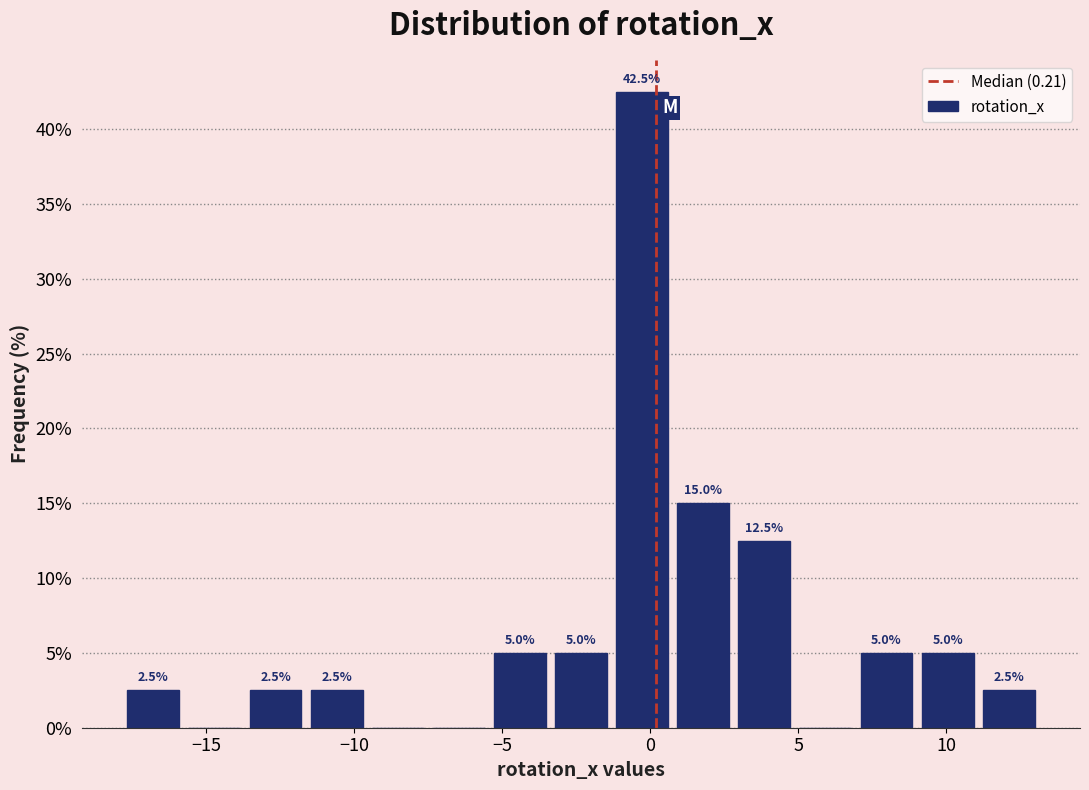

Over which range of the x-axis is the bar tallest?

-1.5 to 1.0